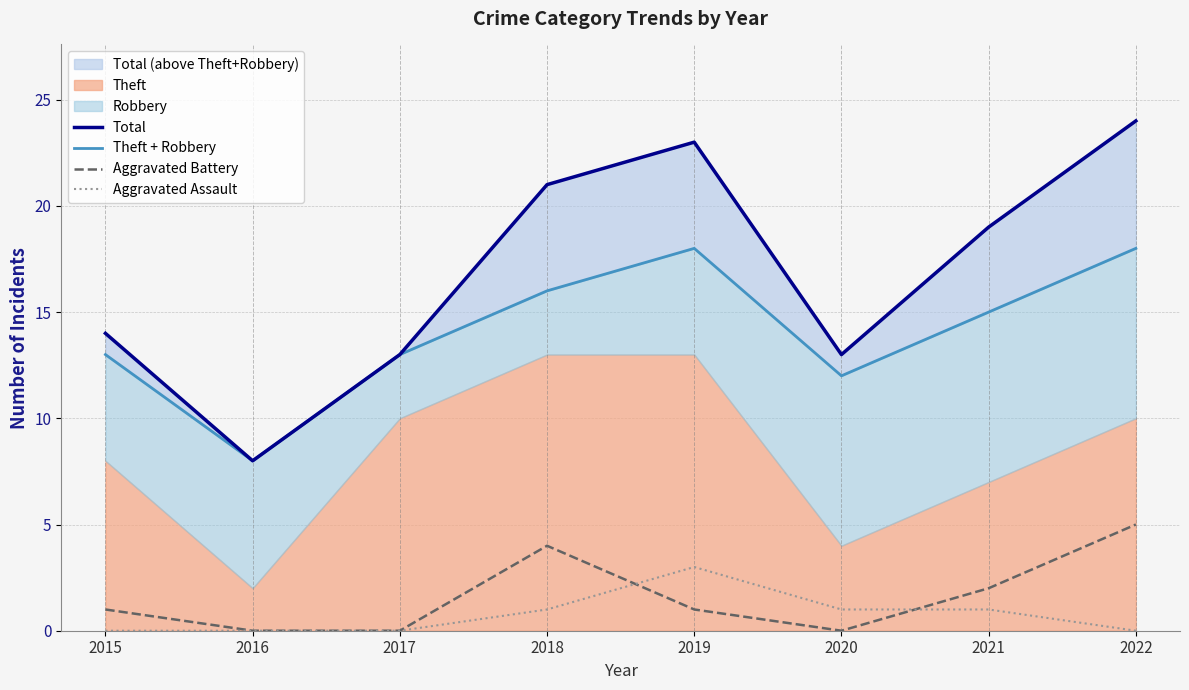

In Aggravated Battery, how many points are lower than both neighbors (excluding endpoints)?

1